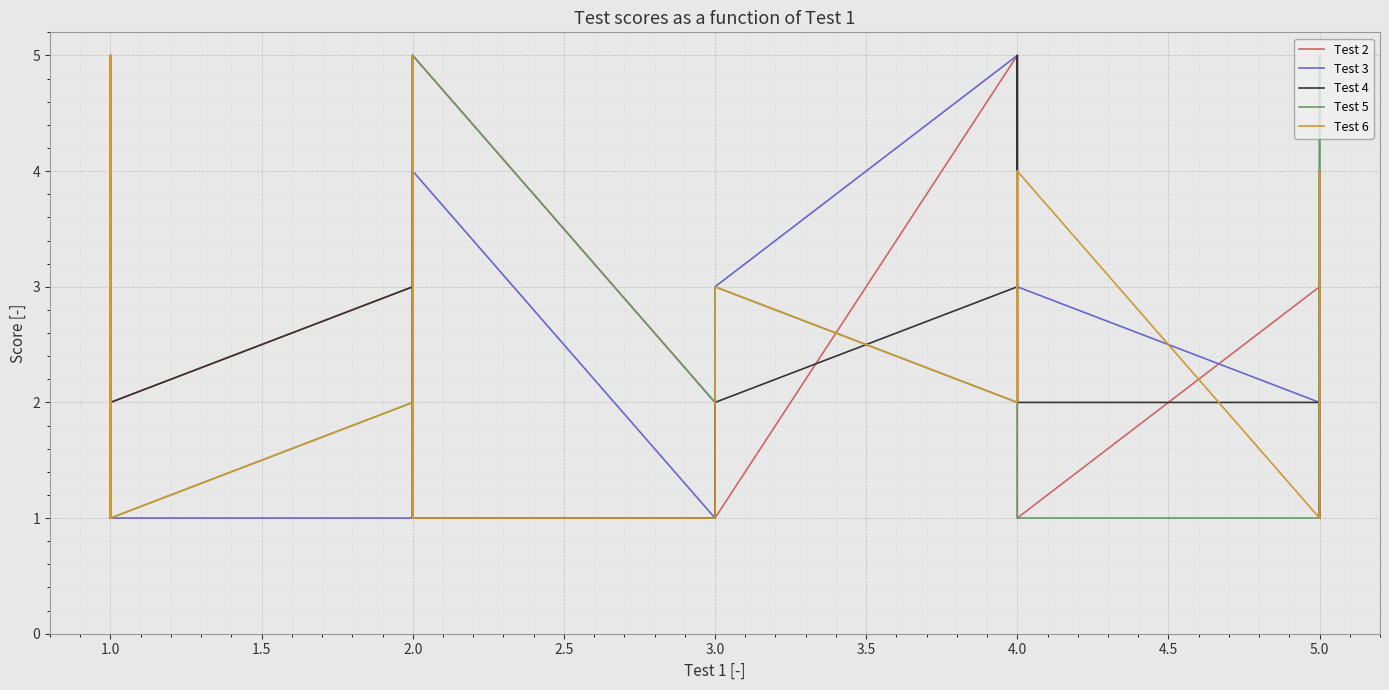

What is the minimum value shown in the chart?

1